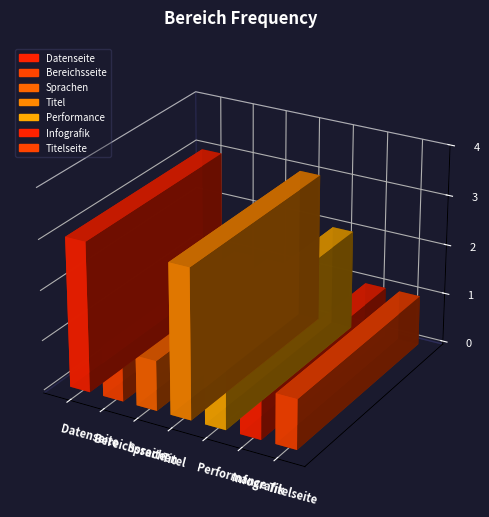

List the labels in order of value, smallest first.

Bereichsseite, Sprachen, Infografik, Titelseite, Performance, Datenseite, Titel